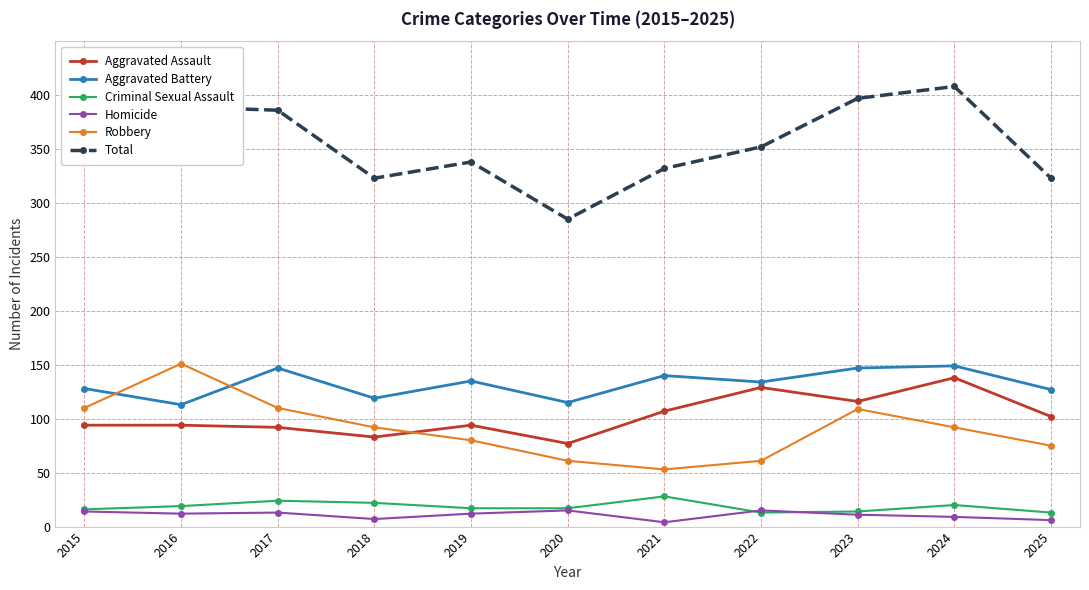

What is the maximum value shown in the chart?

408